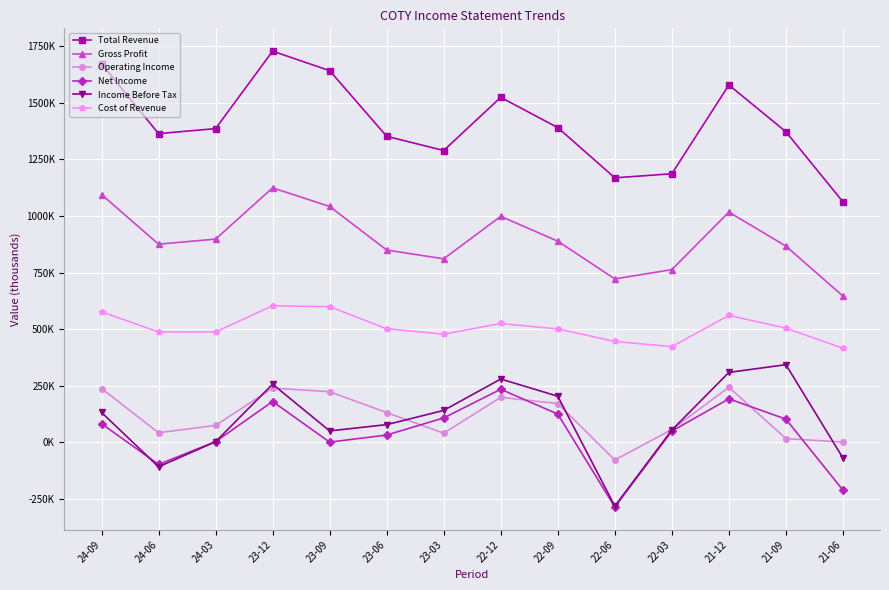

What is the difference between the maximum and second lowest values in the Cost of Revenue series?

180400